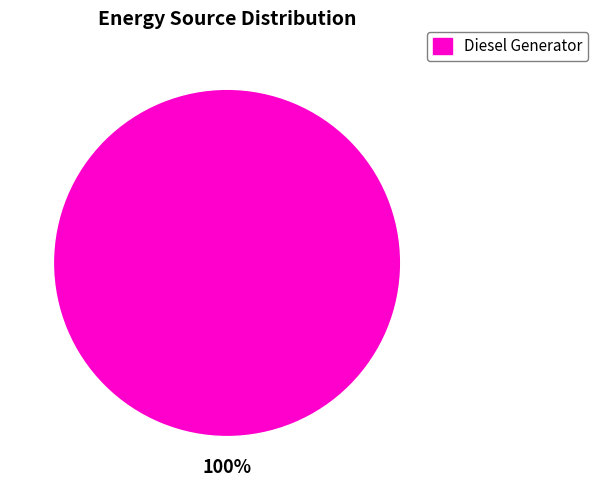

Does any single category account for the majority?

Yes